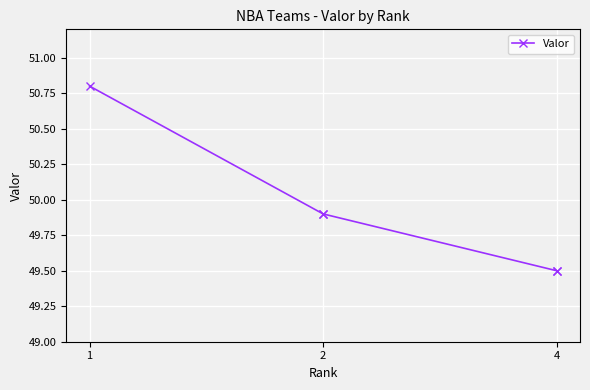

Count the number of data series in this chart.

1